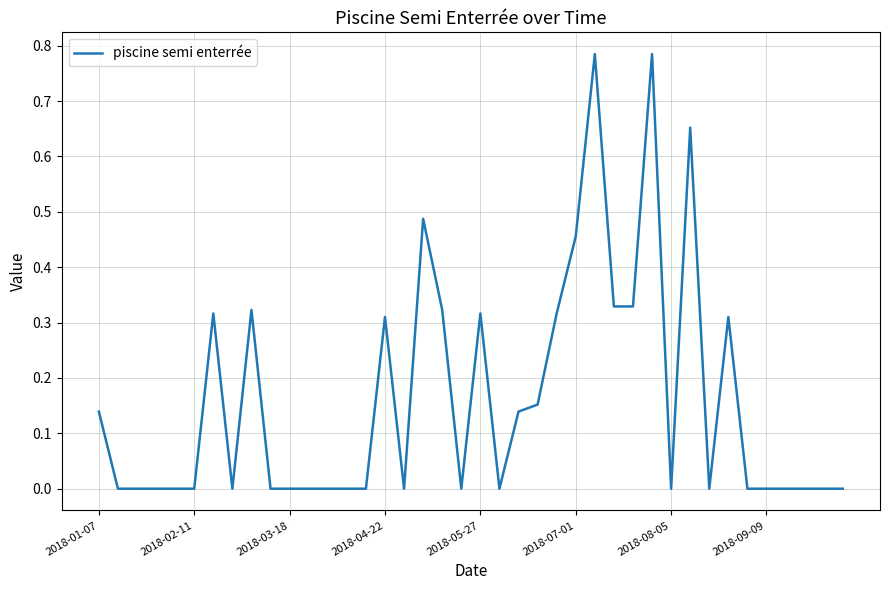

Does the chart display data point markers on the line(s)?

No